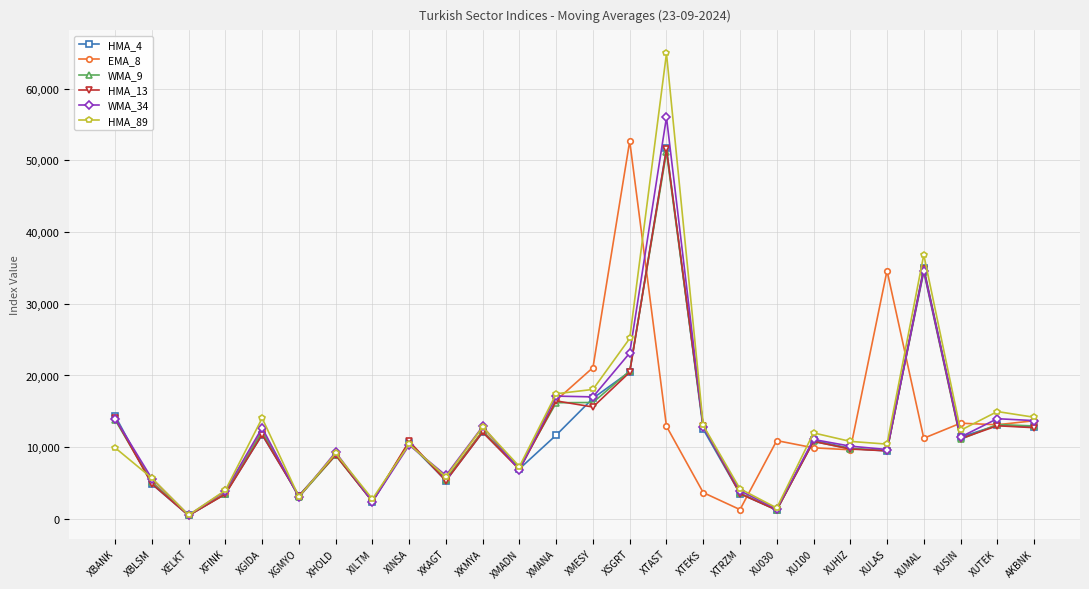

What is the total value across all series at XU100?

65556.6